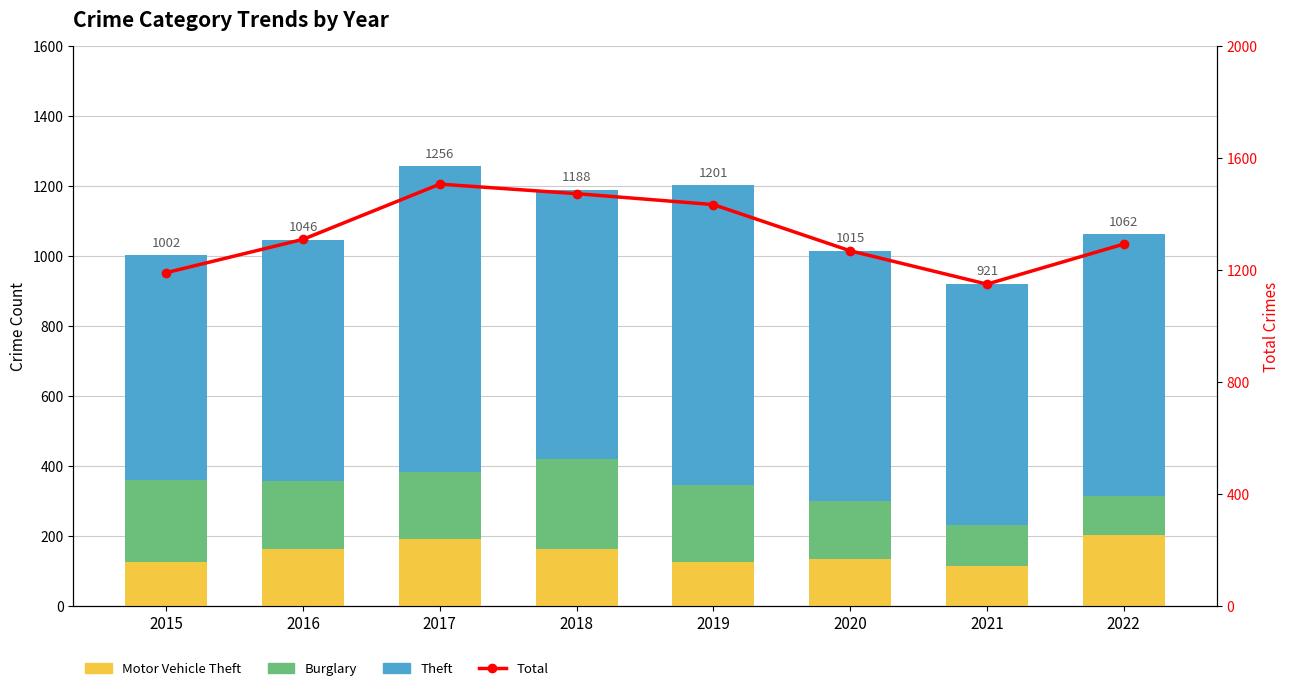

Reading left to right, what are all the values shown in this chart?

Motor Vehicle Theft: 125	163	191	164	125	134	113	204
Burglary: 236	194	192	257	221	167	117	111
Theft: 641	689	873	767	855	714	691	747
Total: 1190	1309	1506	1472	1433	1268	1149	1292